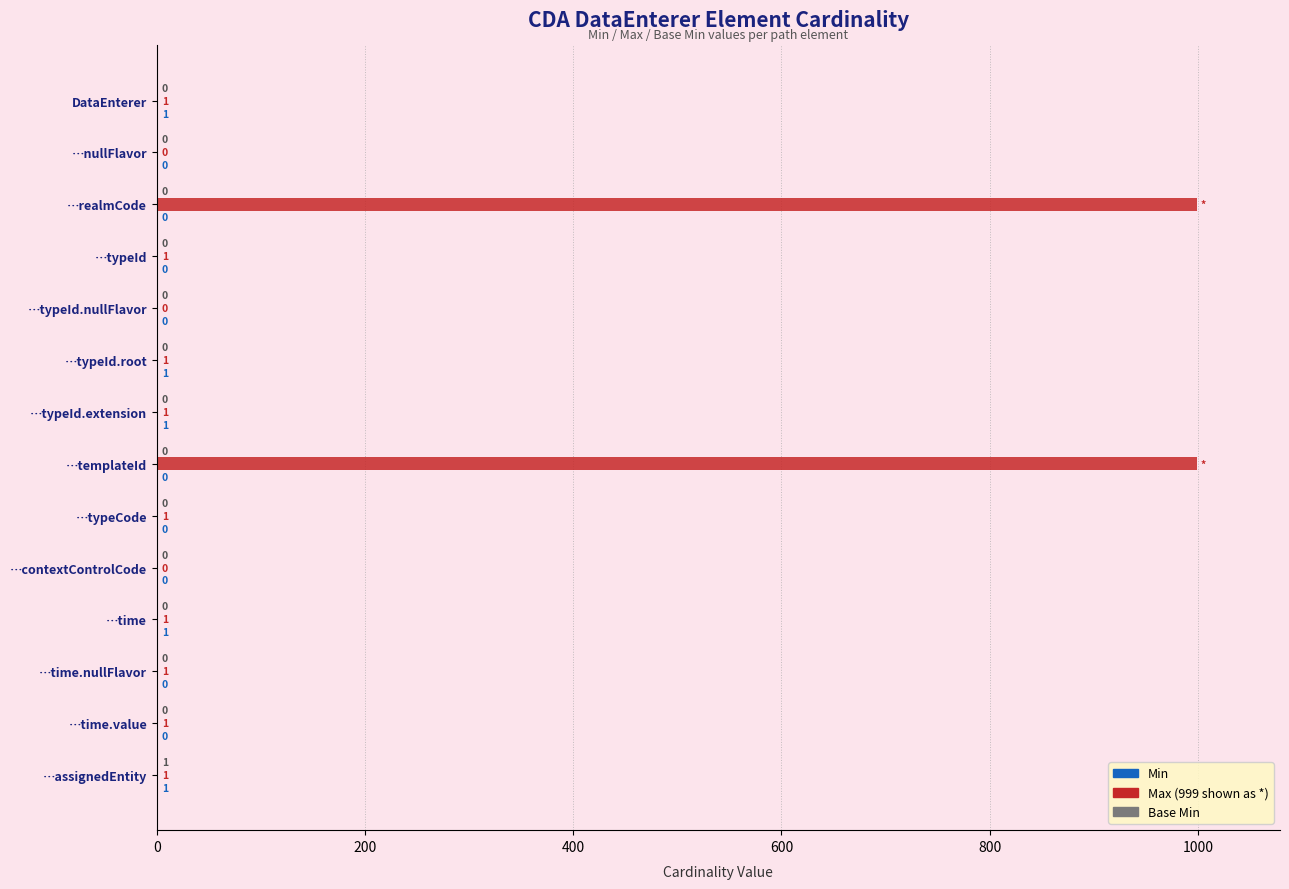

What is the maximum value shown in the chart?

999